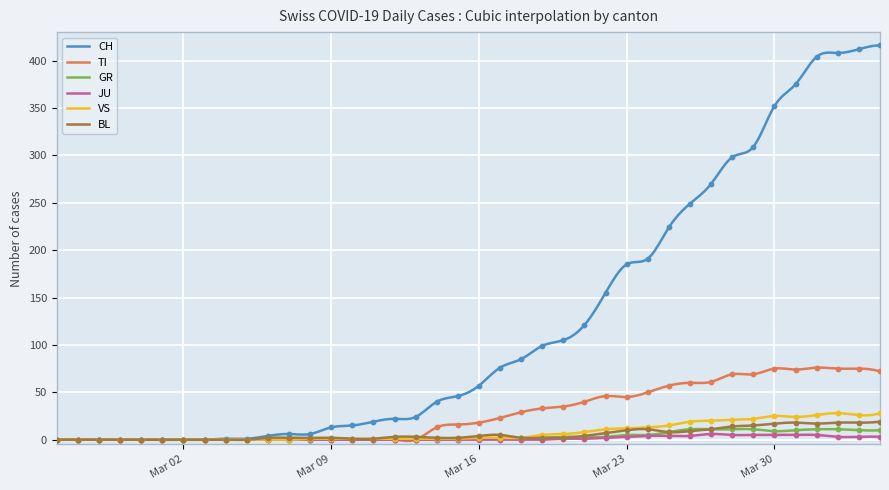

What is the highest value of the TI series?

76.1